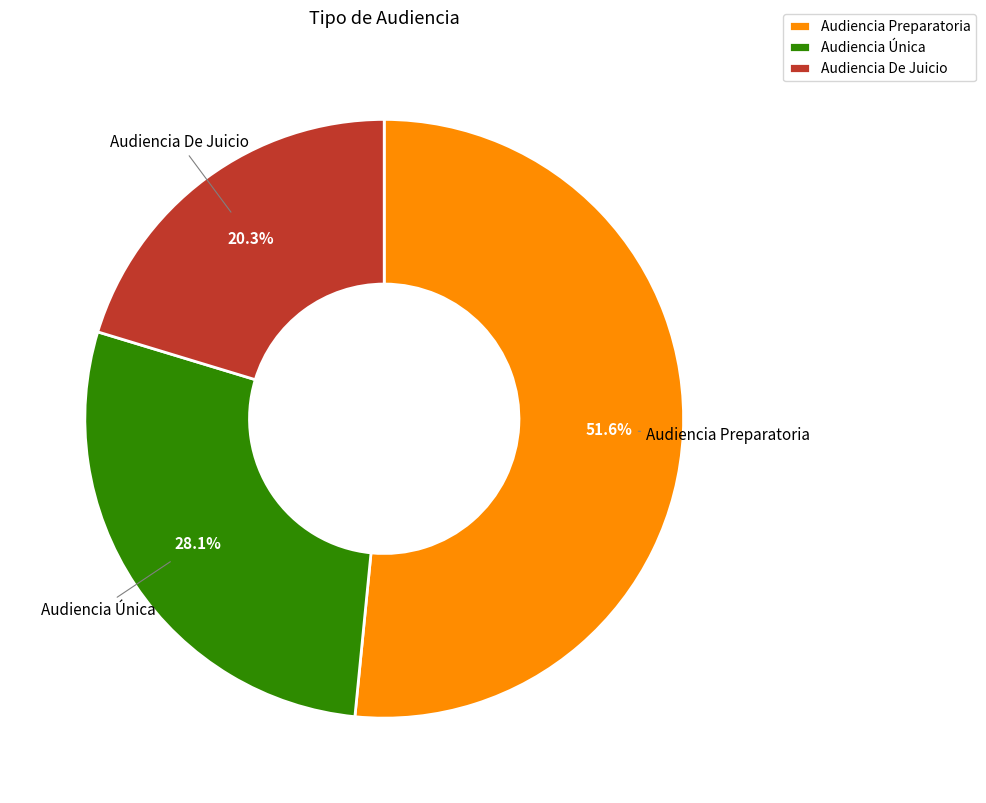

Which category has the smallest portion of the pie?

Audiencia De Juicio